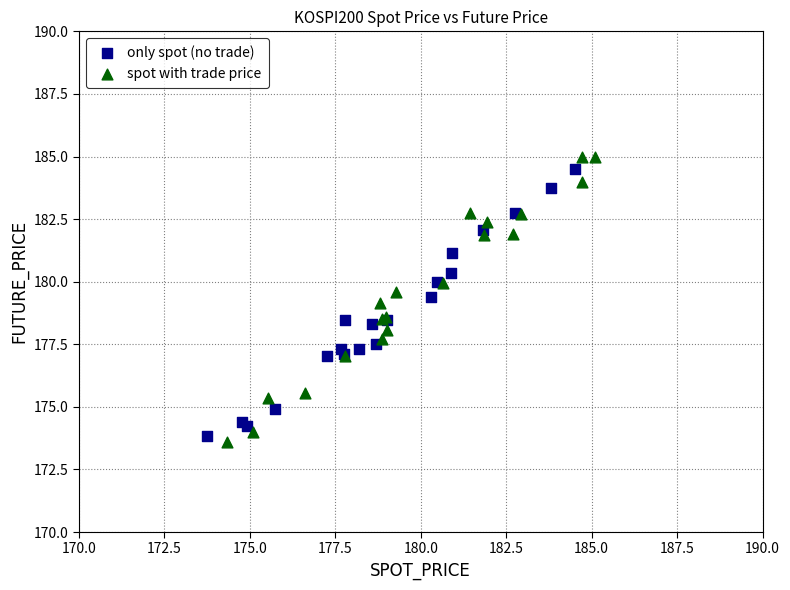

What are all the series names shown in the legend?

only spot (no trade), spot with trade price